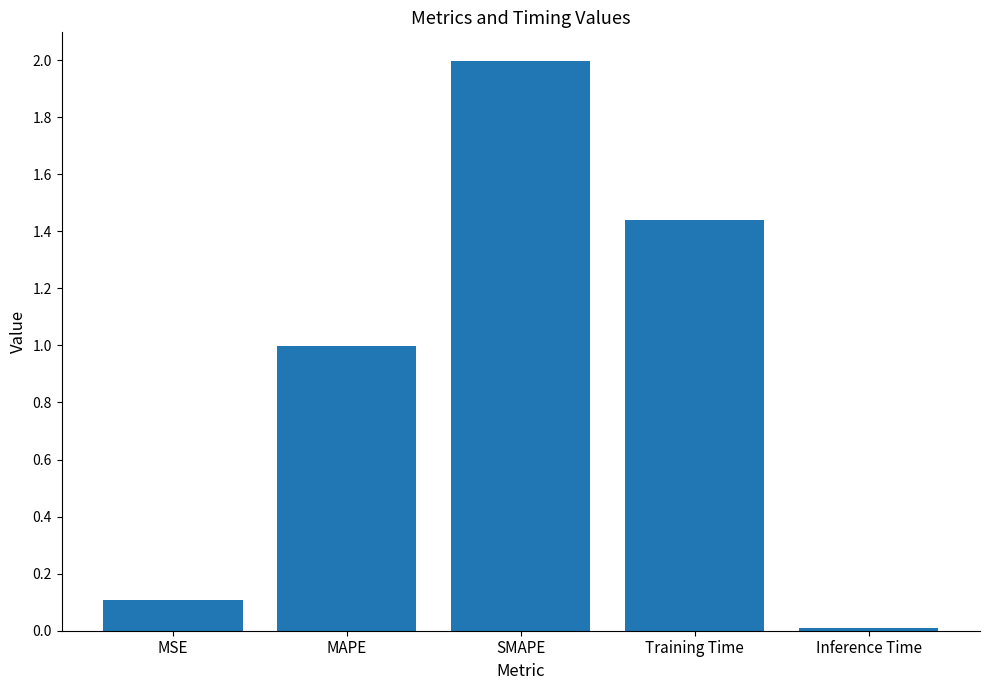

The chart shows a value of 2.0 at SMAPE. True or false?

True